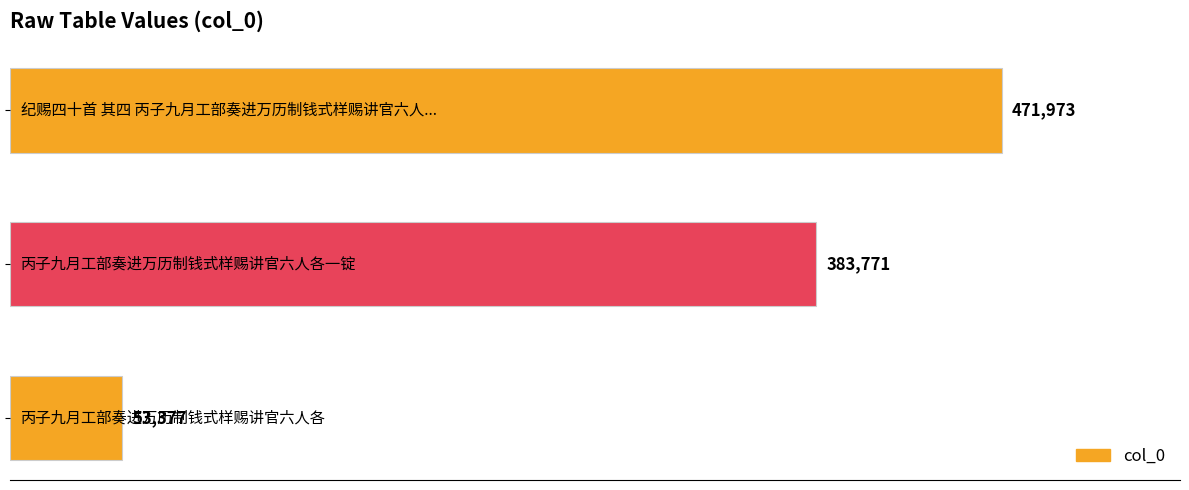

What is the greatest value displayed?

471973